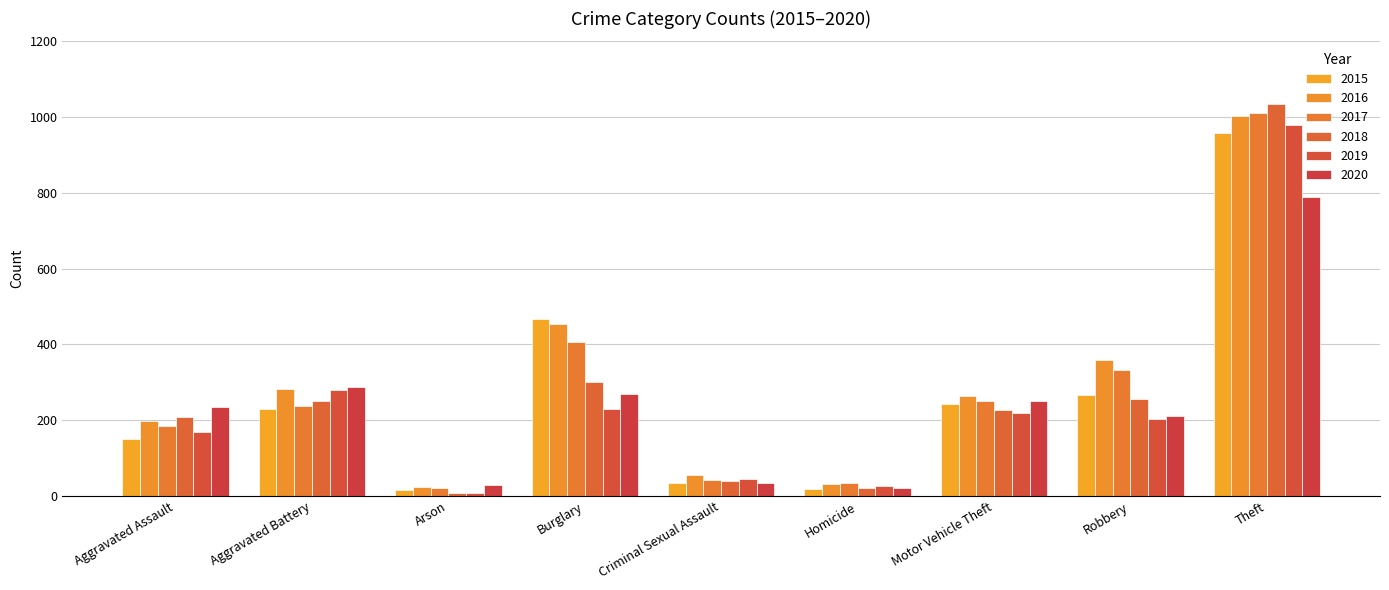

How many series are shown in this chart?

6